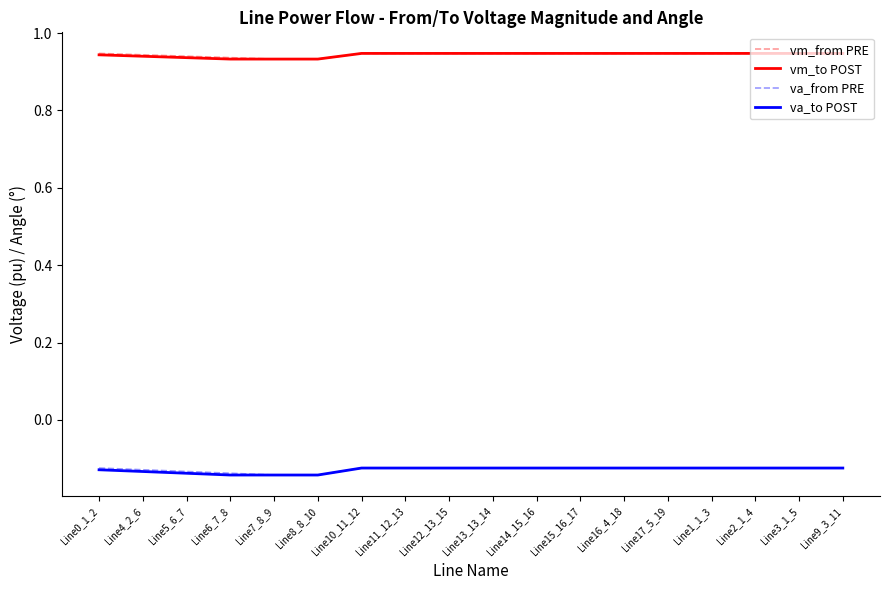

Is this an area chart (filled region under the line)?

No